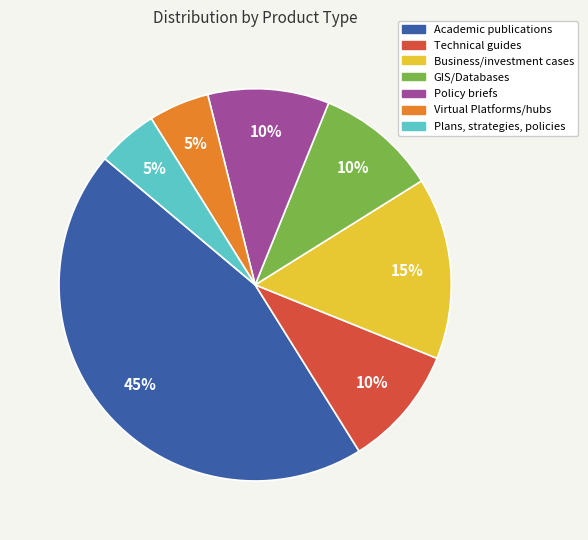

What percentage is the Business/investment cases slice, to the nearest percent?

15%